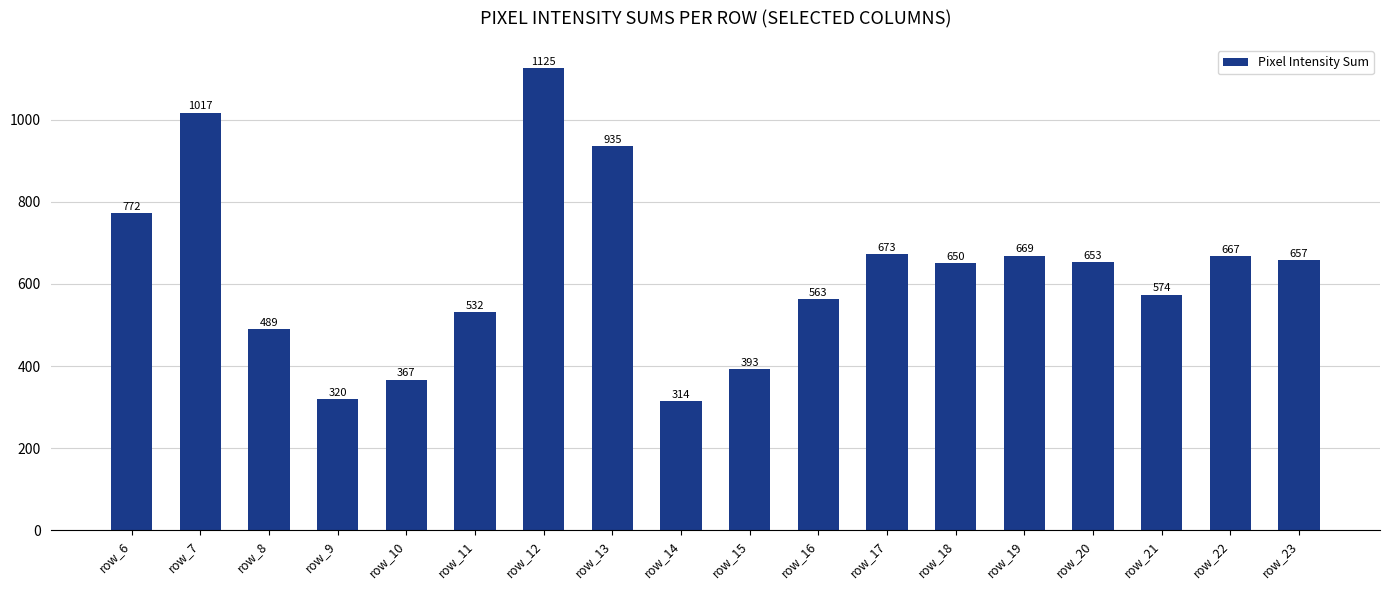

Approximately how many times larger is the value at row_14 compared to row_6?

0.4